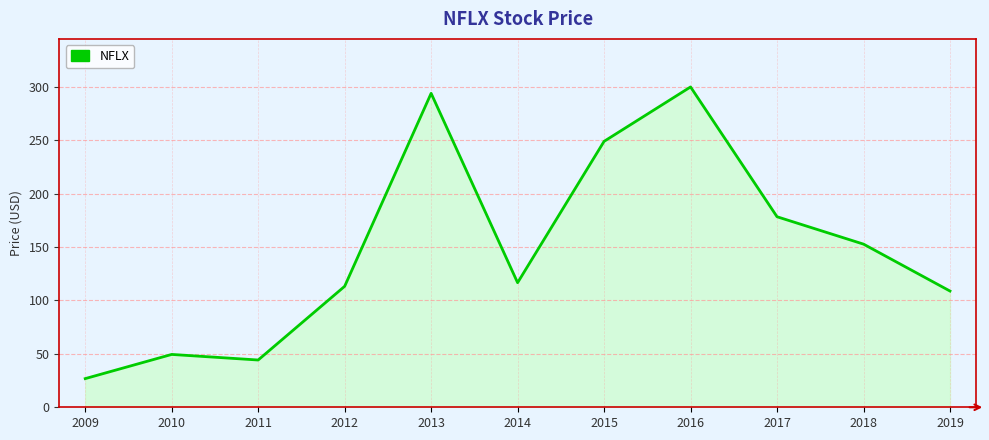

What is the difference between the second highest and minimum values?

267.1